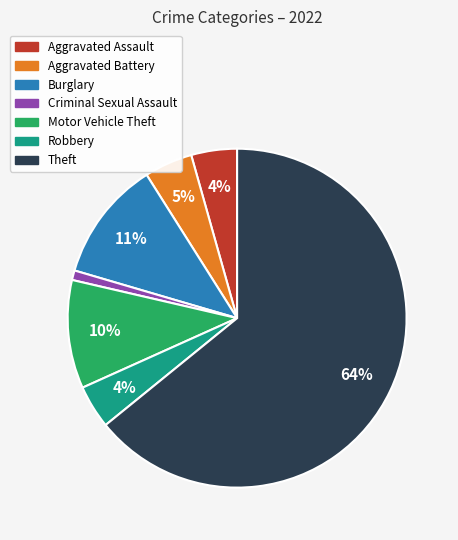

To the nearest percent, what is the average slice percentage?

14%